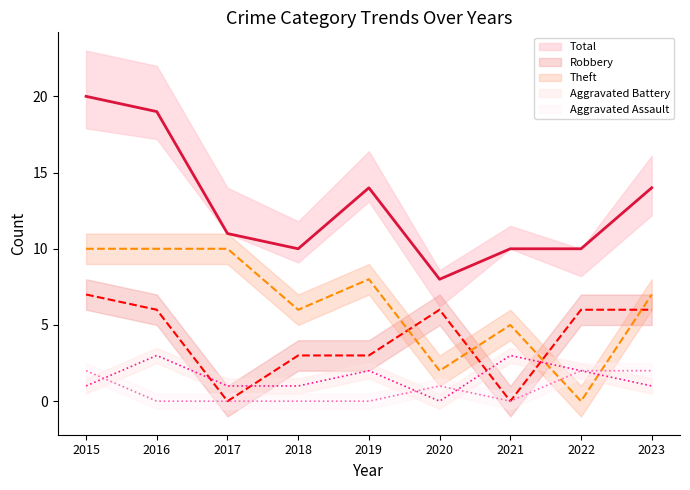

Reading left to right, list all the values displayed in this chart.

Total: 20	19	11	10	14	8	10	10	14
Robbery: 7	6	0	3	3	6	0	6	6
Theft: 10	10	10	6	8	2	5	0	7
Aggravated Battery: 1	3	1	1	2	0	3	2	1
Aggravated Assault: 2	0	0	0	0	1	0	2	2